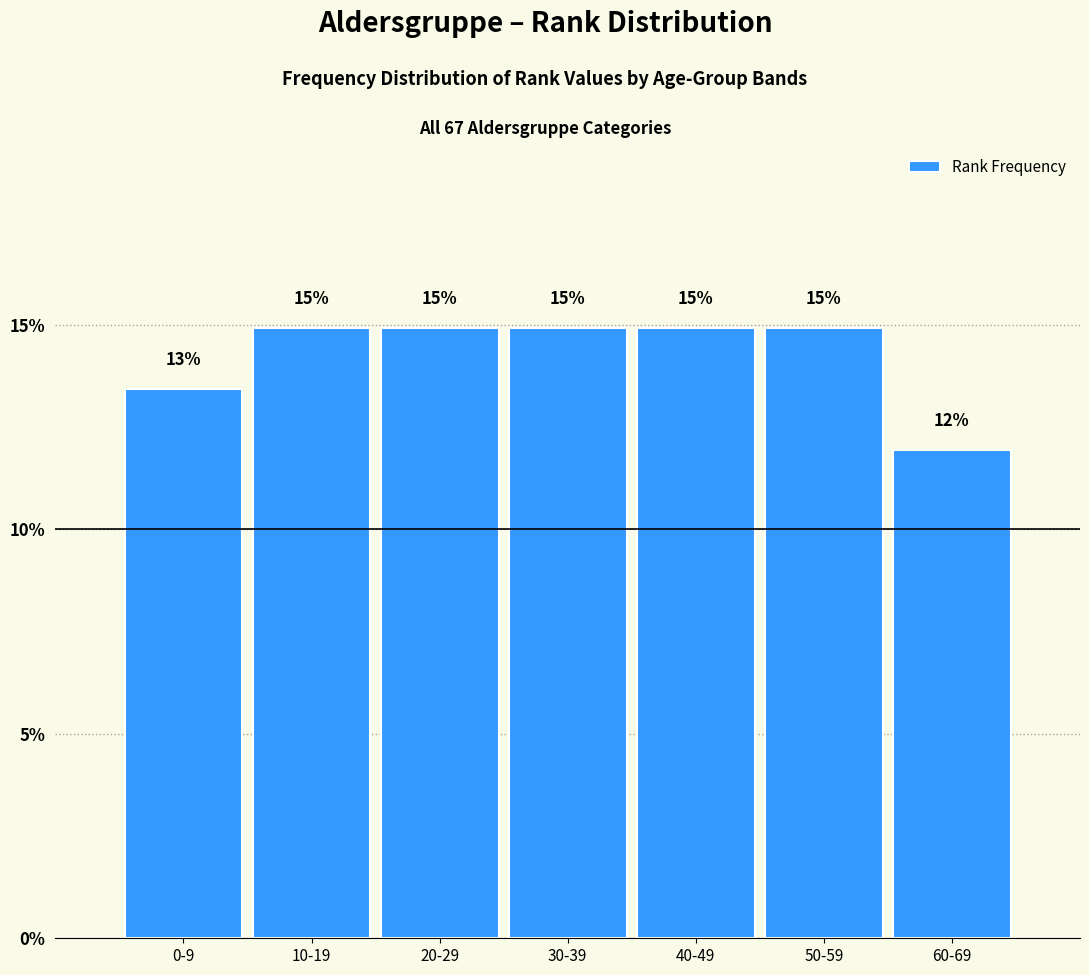

Are the bars horizontal?

No